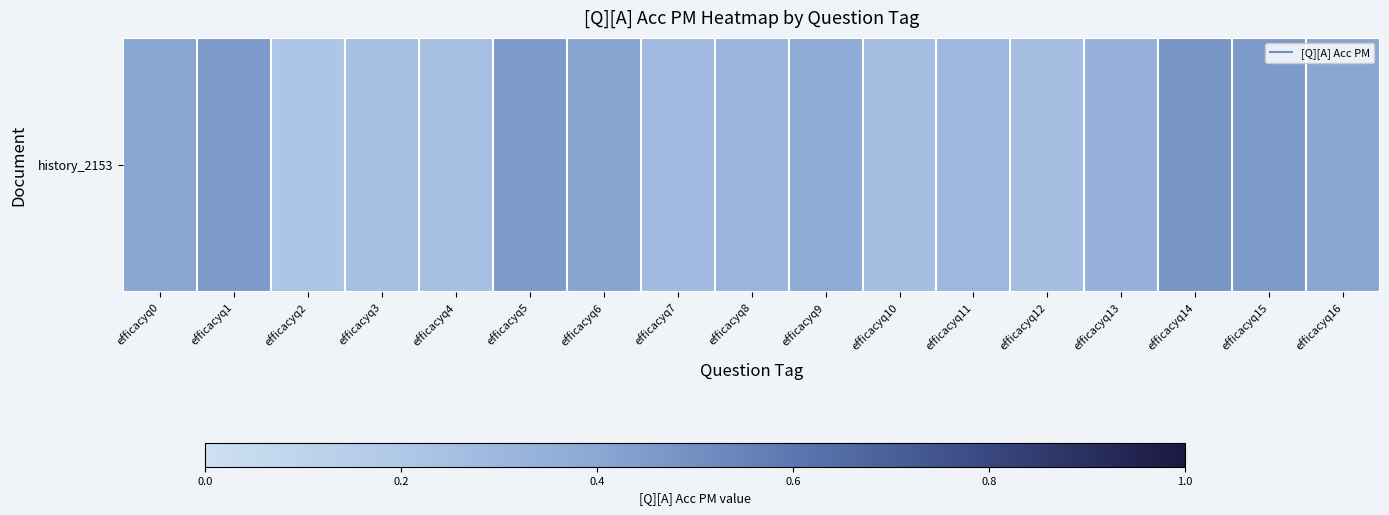

How many values are between 0 and 1?

17